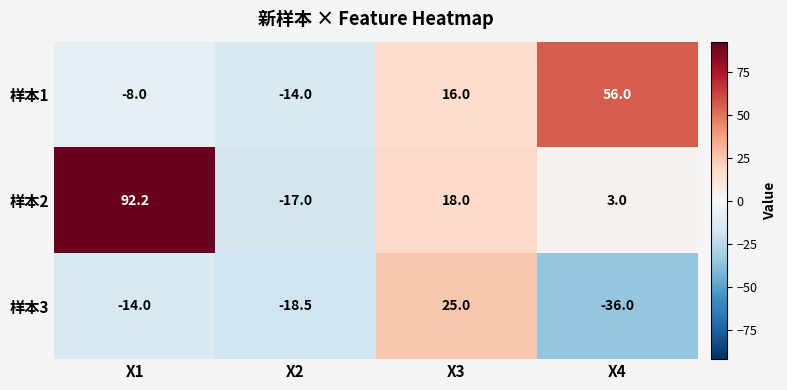

What value does the 样本2 series have at X3?

18.0